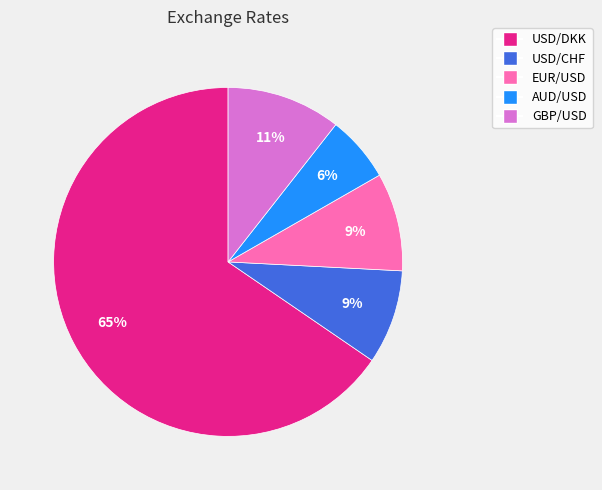

Count the number of slices in the pie.

5